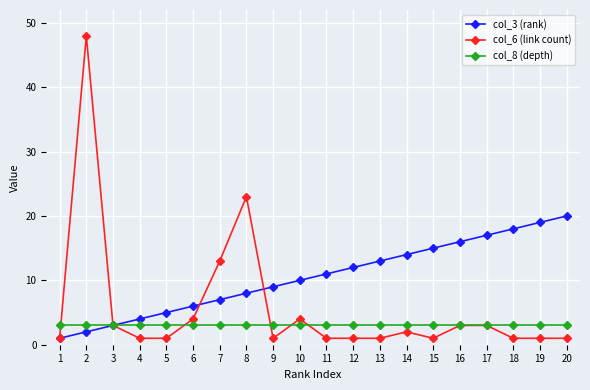

At how many categories does at least one series exceed 29?

1